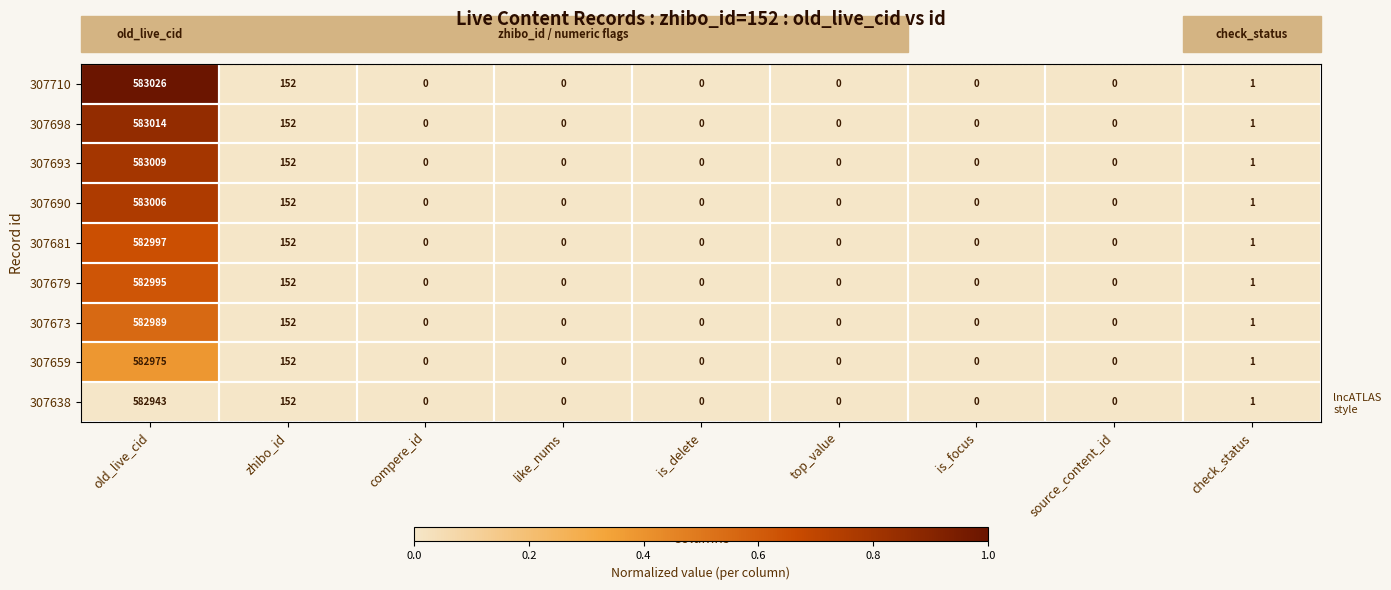

At which category is the sum across all series the highest?

old_live_cid